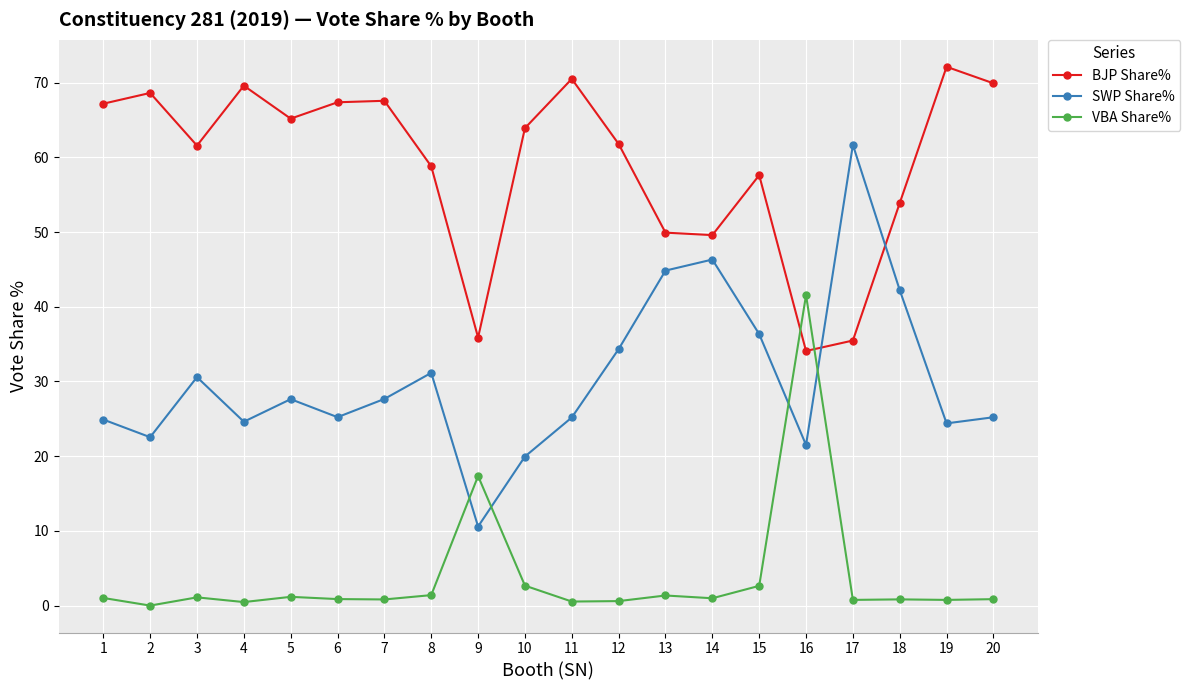

What is the sum of the VBA Share% values at 2 and 12?

0.6